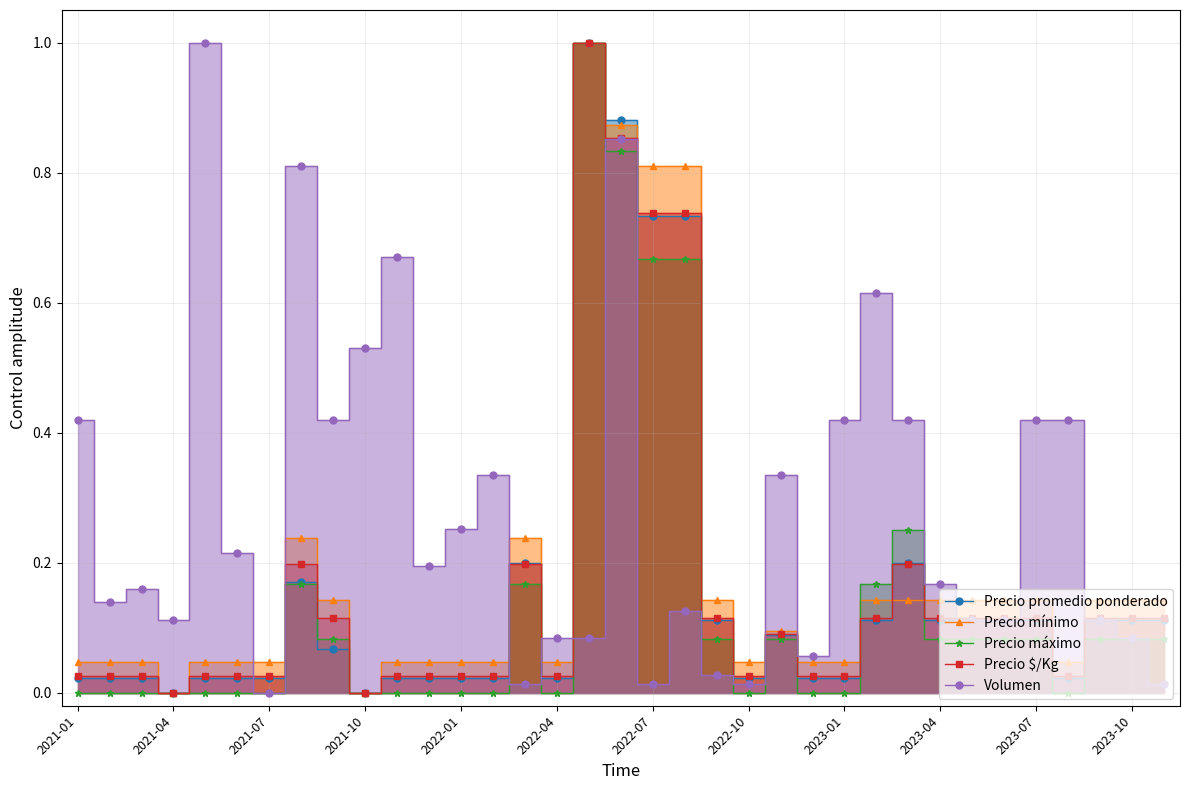

List the series in order of their peak value, lowest first.

Precio promedio ponderado, Precio mínimo, Precio máximo, Precio $/Kg, Volumen